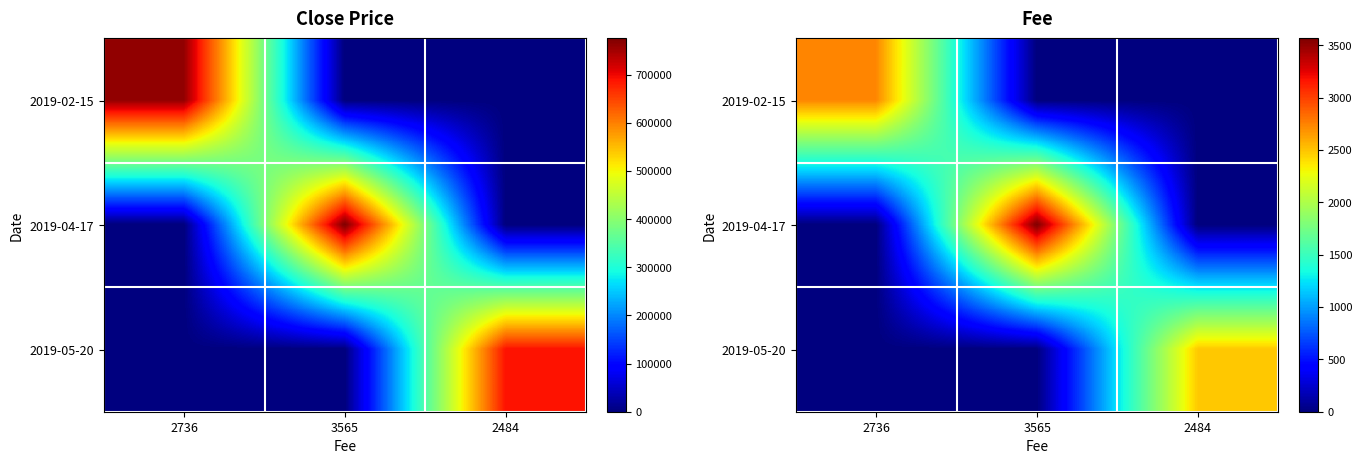

Which series has the largest total across all categories?

2019-04-17